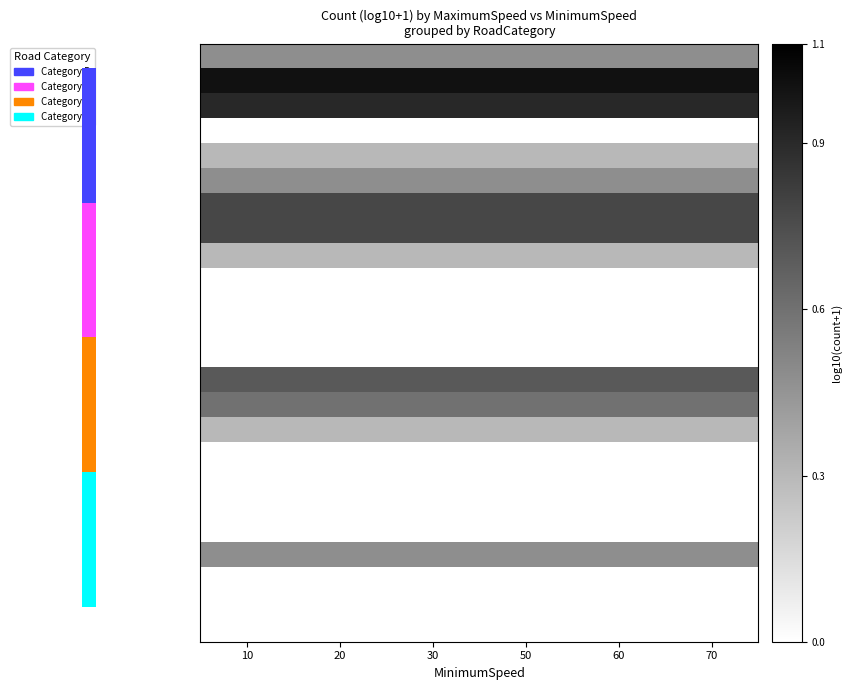

Which has a higher value, 50 or 20?

50